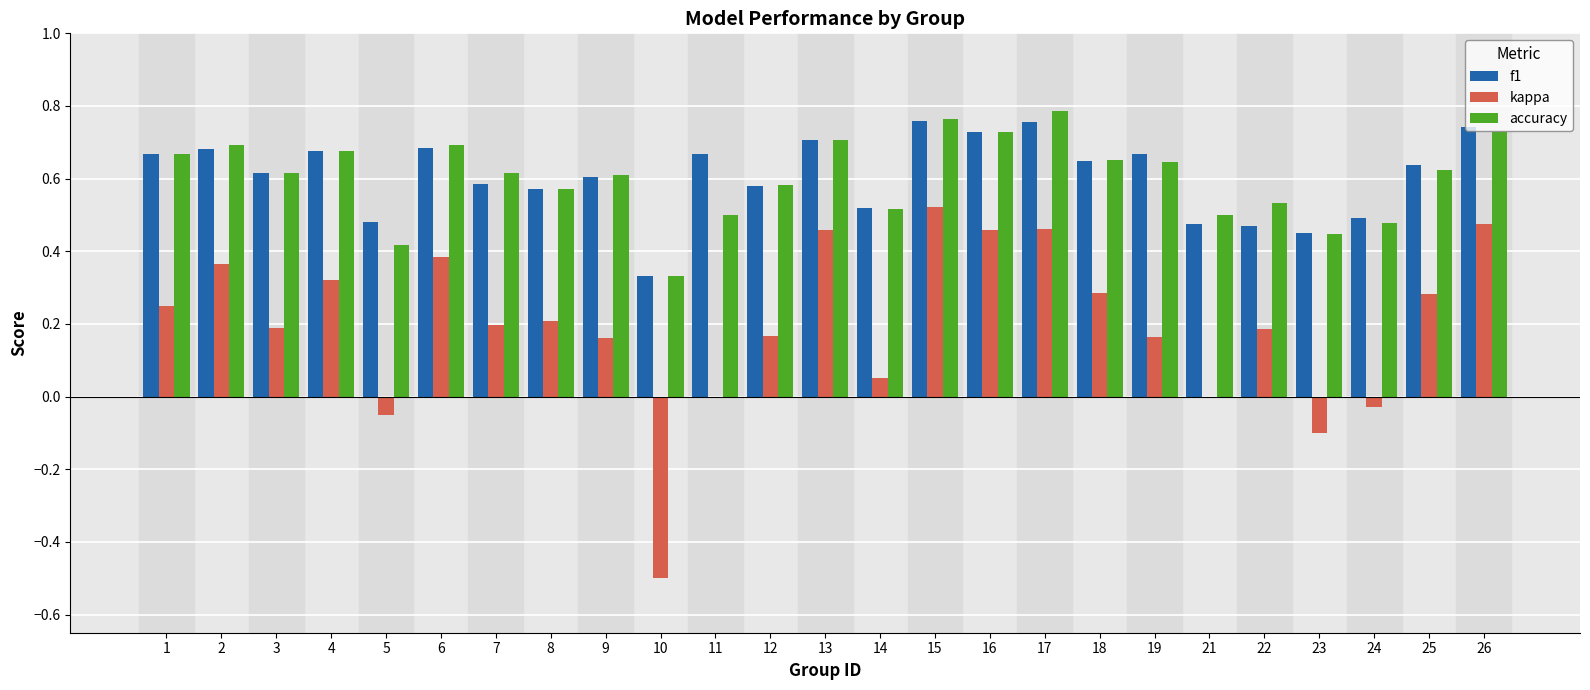

Is it true that f1 equals 0.6 at 7?

True